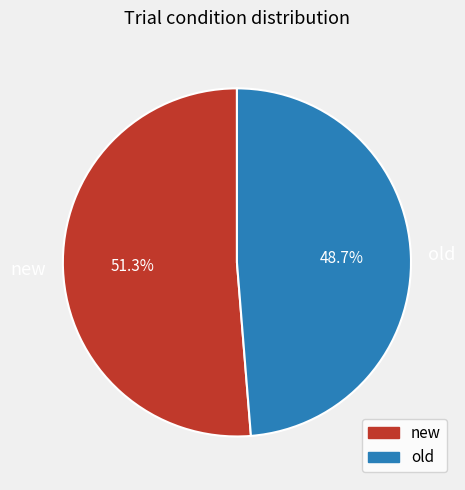

Which has a higher value, old or new?

new